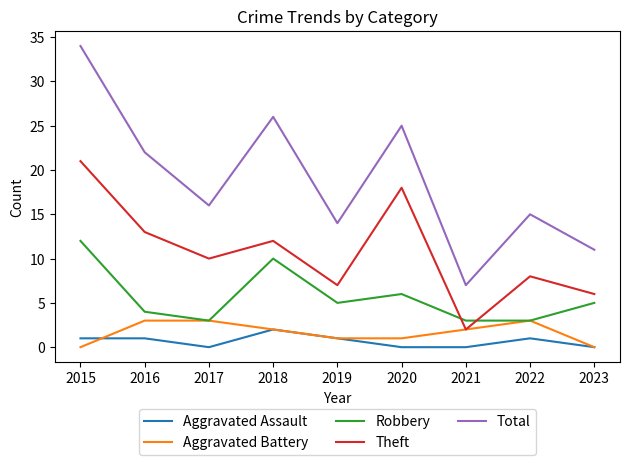

The value of Total at 2020 is 12. True or false?

False